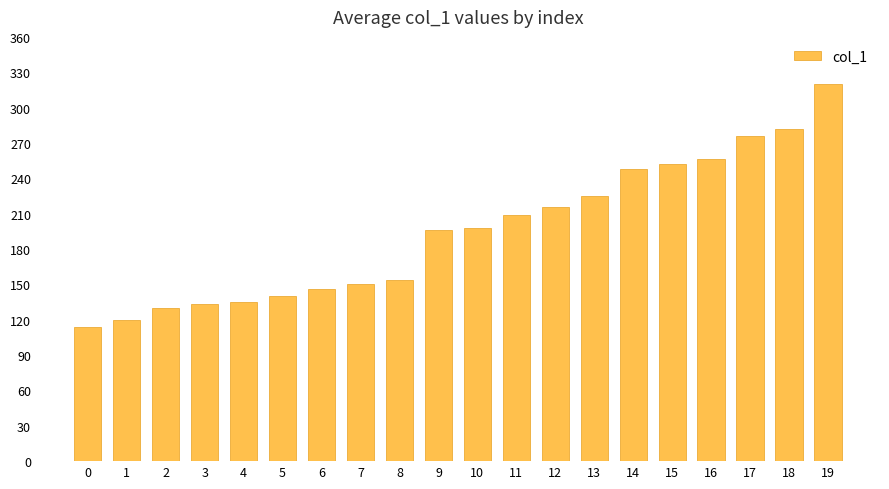

What is the change in value from 0 to 18?

+168